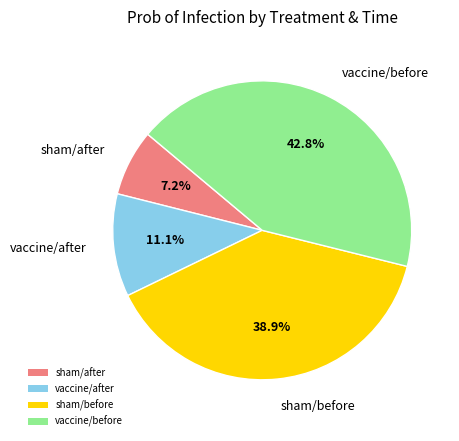

How many segments does this pie chart have?

4